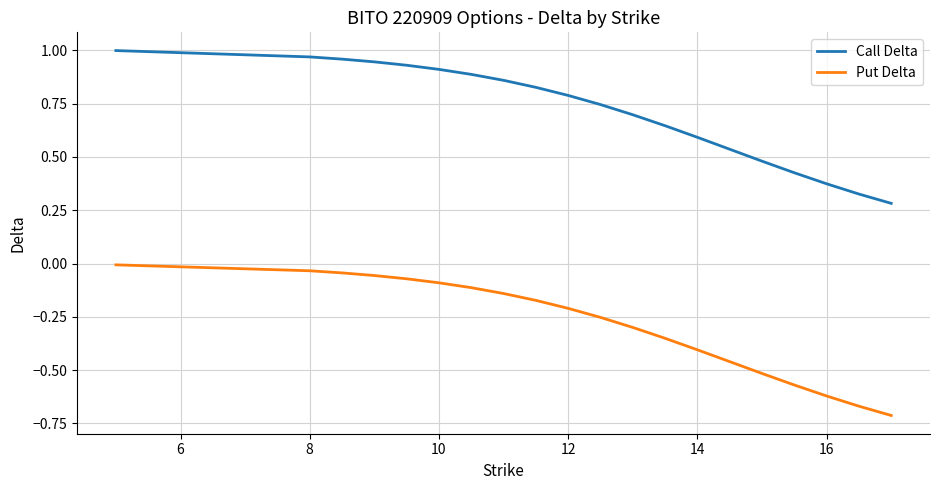

Rank the series by their average value, from highest to lowest.

Call Delta, Put Delta